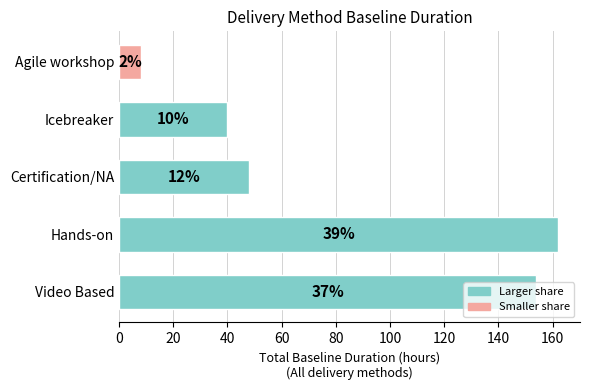

How many bars are there in total?

5